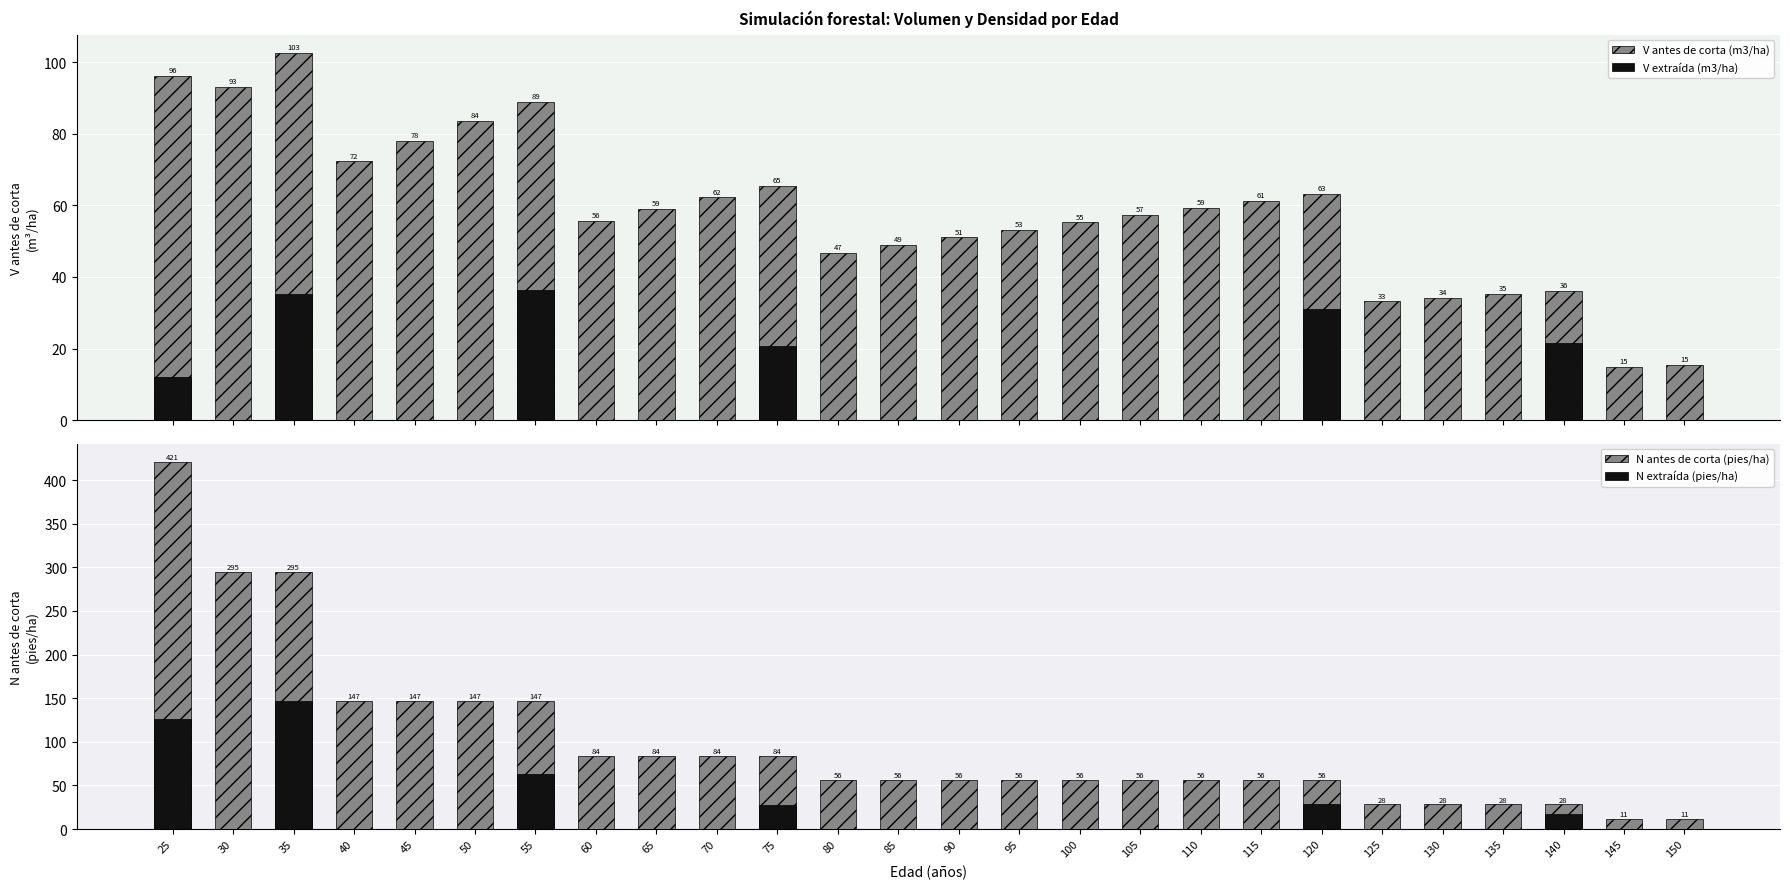

What is the total value across all series at 100?

111.5